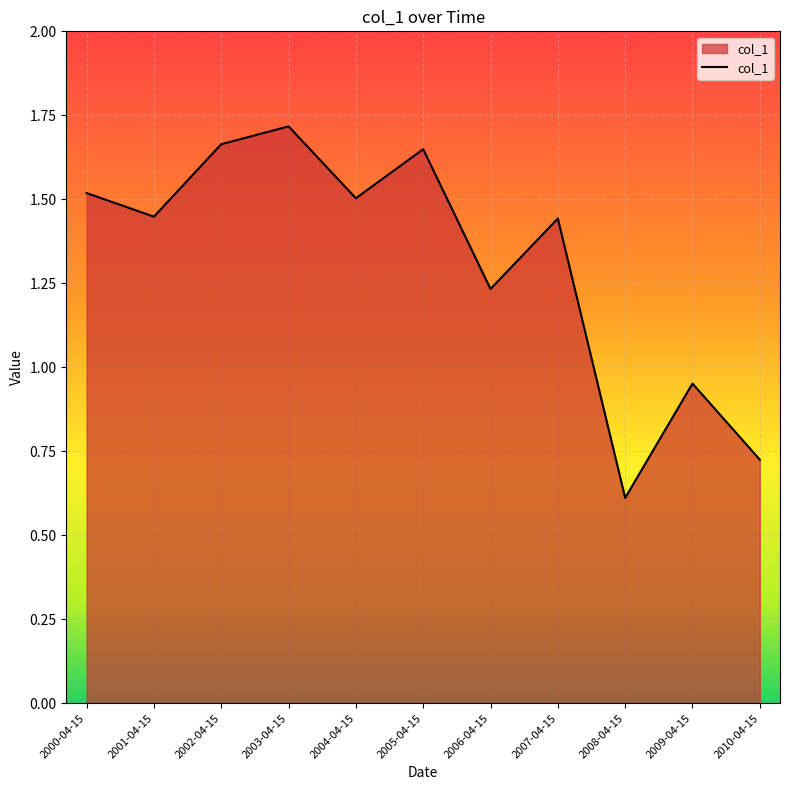

What is the difference between the second highest and second lowest values?

0.9